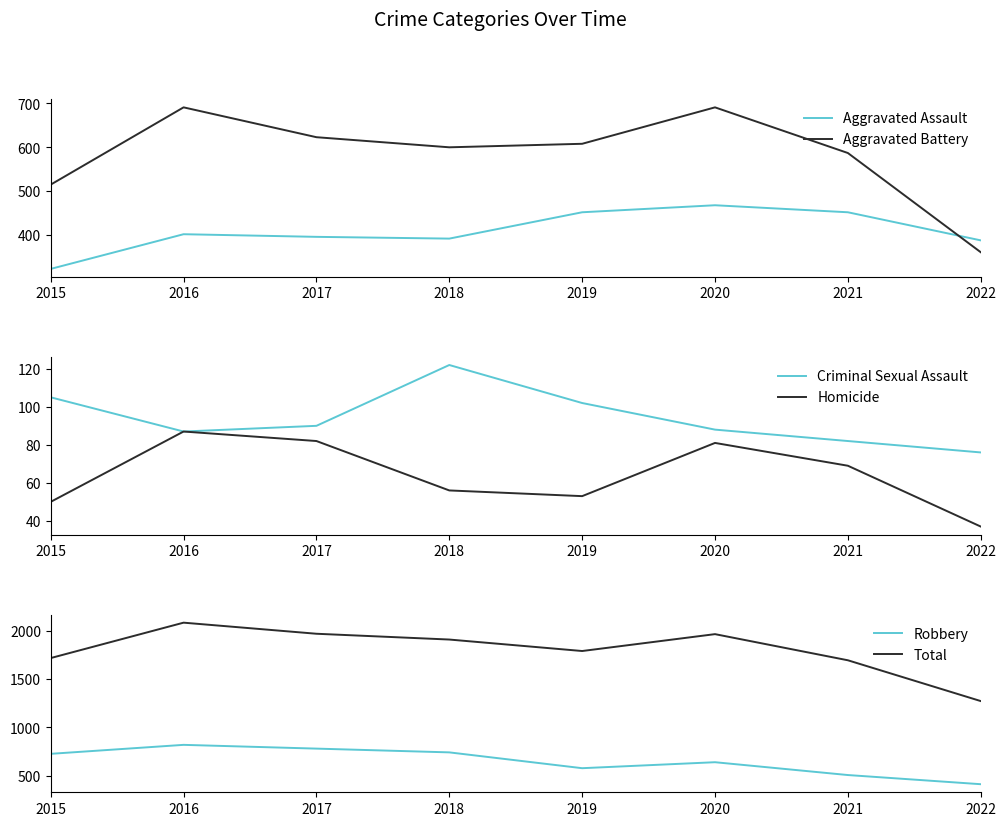

Reading left to right, transcribe all the data shown in this chart.

Aggravated Assault: 323	402	396	392	452	468	452	388
Aggravated Battery: 515	691	623	600	608	691	587	361
Criminal Sexual Assault: 105	87	90	122	102	88	82	76
Homicide: 50	87	82	56	53	81	69	37
Robbery: 726	819	780	741	577	639	506	411
Total: 1719	2086	1971	1911	1792	1967	1696	1273